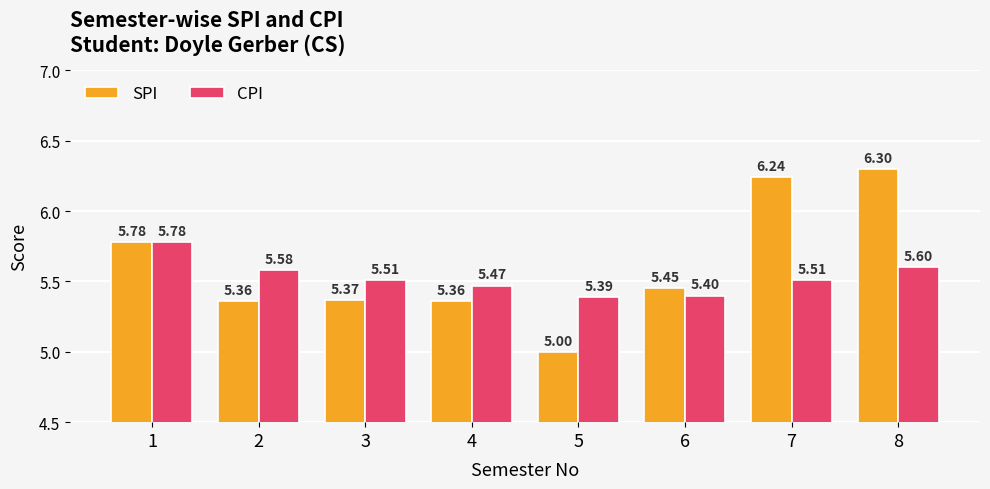

Which label corresponds to the largest value in the chart?

8